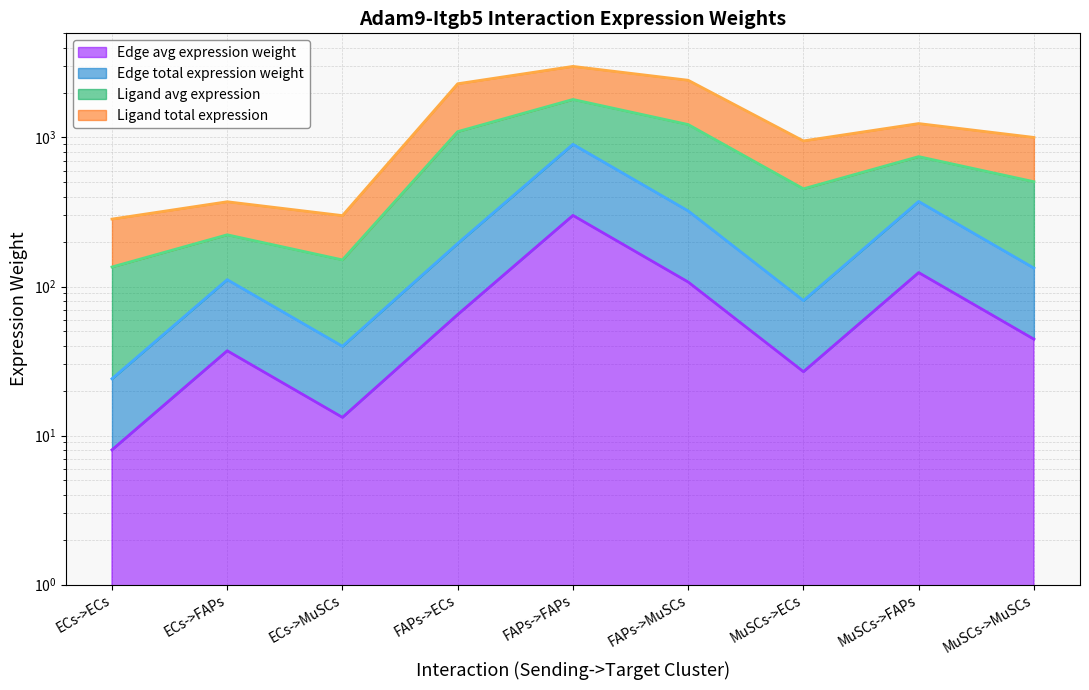

What is the approximate value of Edge total expression weight at MuSCs->FAPs?

372.1